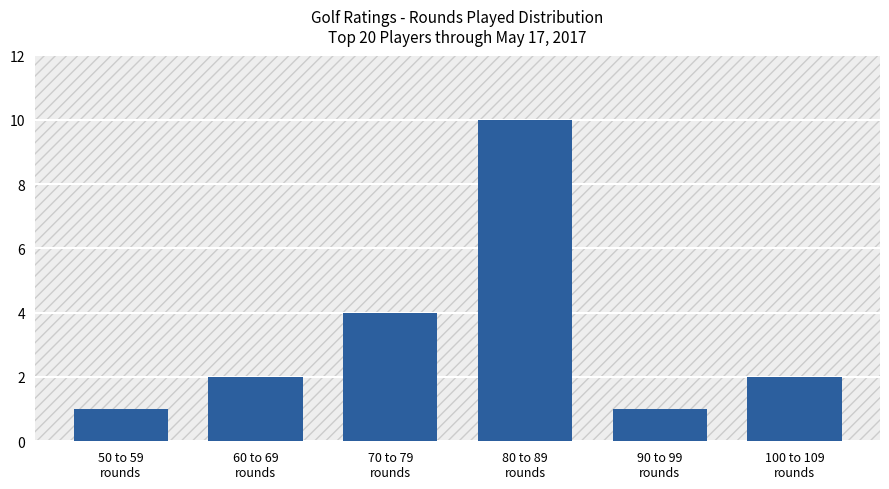

Is it true that the value at 100 to 109
rounds is 1?

False